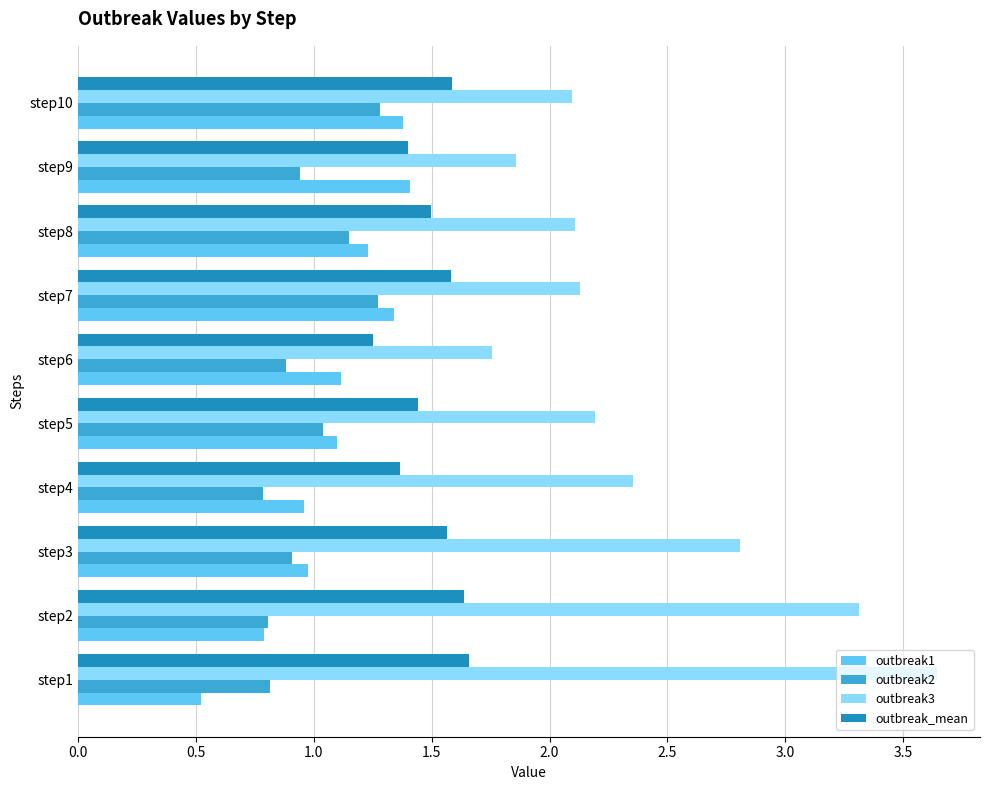

The value of outbreak_mean at step6 is 1.3. True or false?

True